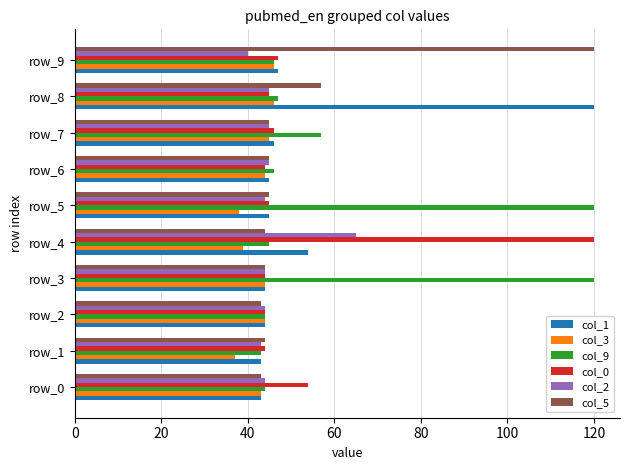

Where is col_9 nearest to the value 81?

row_7